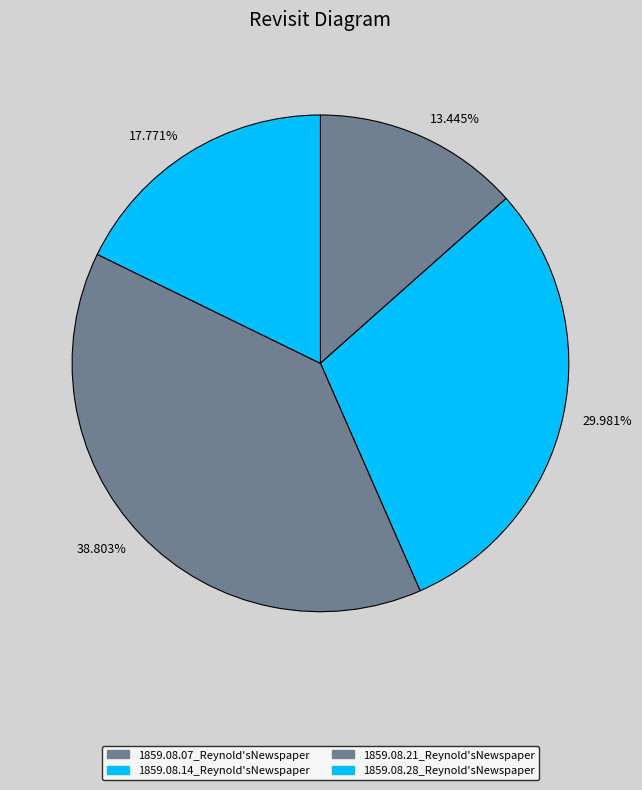

To the nearest percent, what is the difference between the largest and smallest slice percentages?

25%